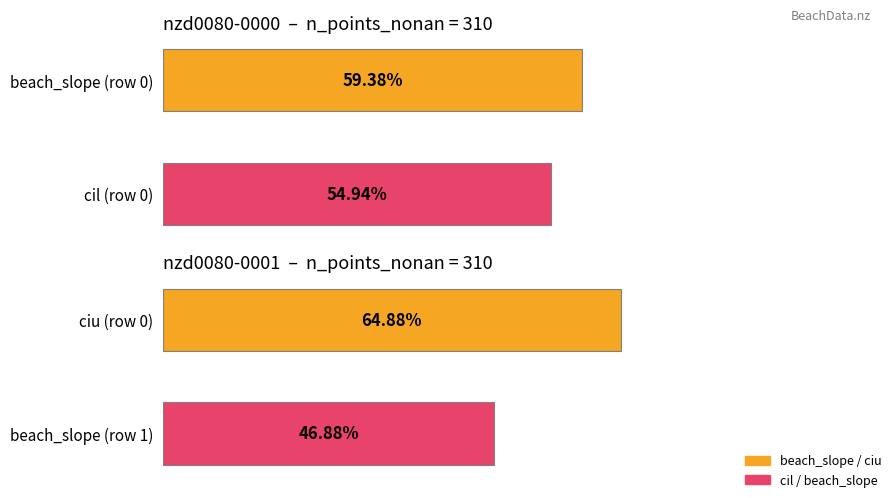

The value of beach_slope / cil at cil (row 0) is 0.1. True or false?

False